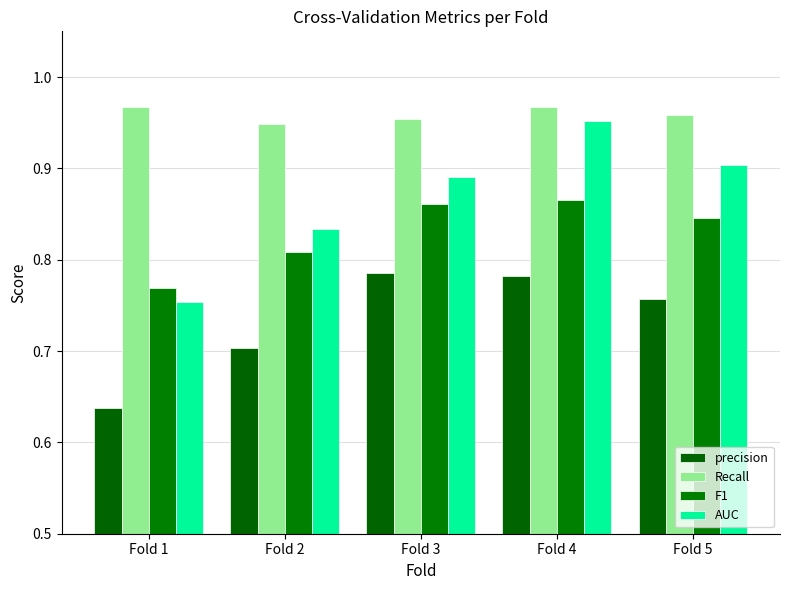

What is the value of the F1 bar at the 4th from the left?

0.9